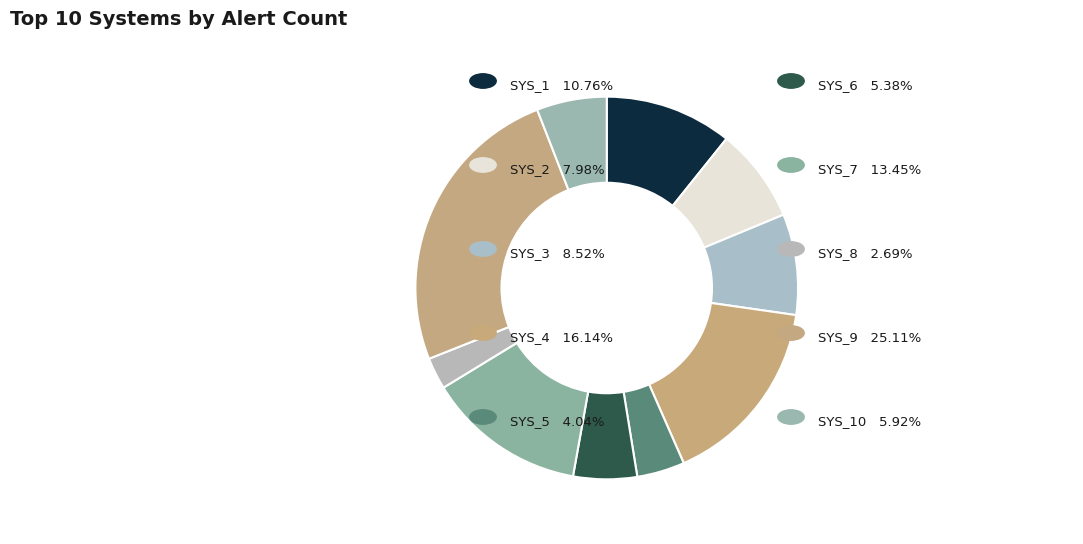

Is there any slice that represents more than half of the pie?

No